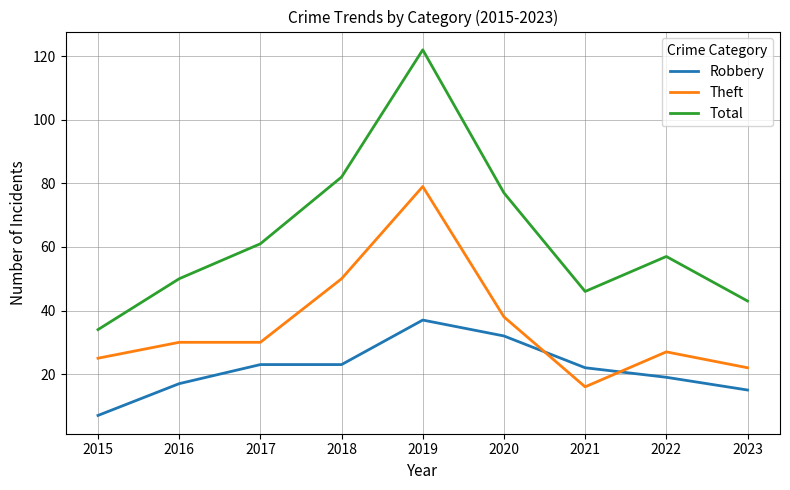

Is it true that Robbery equals 22 at 2021?

True